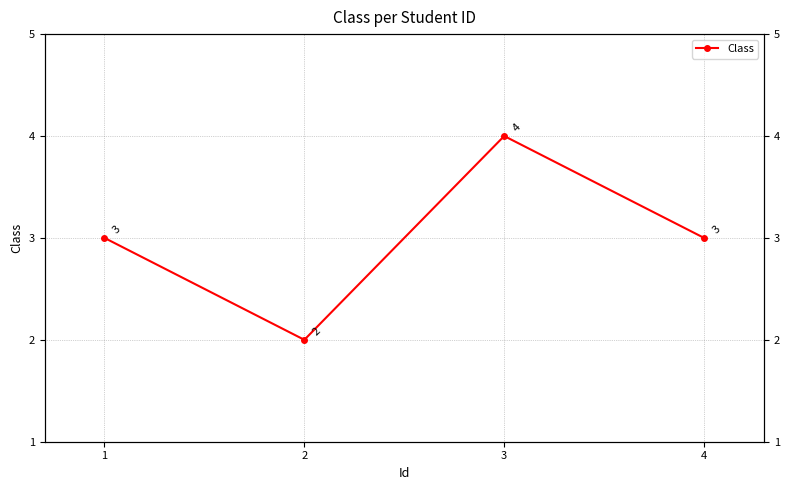

How many lines are shown in the chart?

1